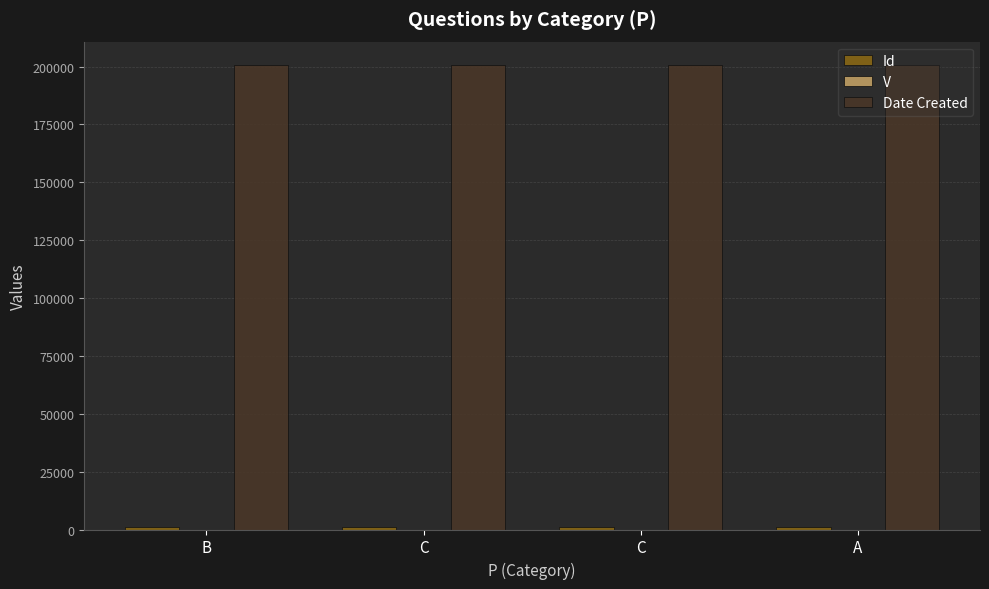

Reading left to right, what are all the values shown in this chart?

Id: 945	946	947	948
V: 1	1	1	1
Date Created: 200728	200728	200728	200728